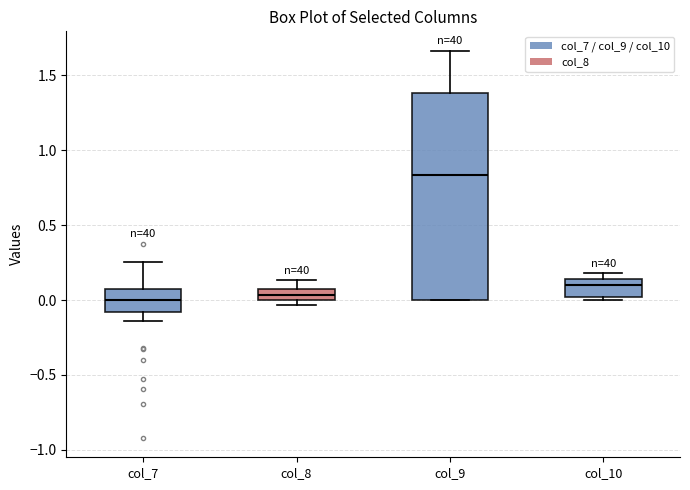

Which box has the highest median line?

col_9